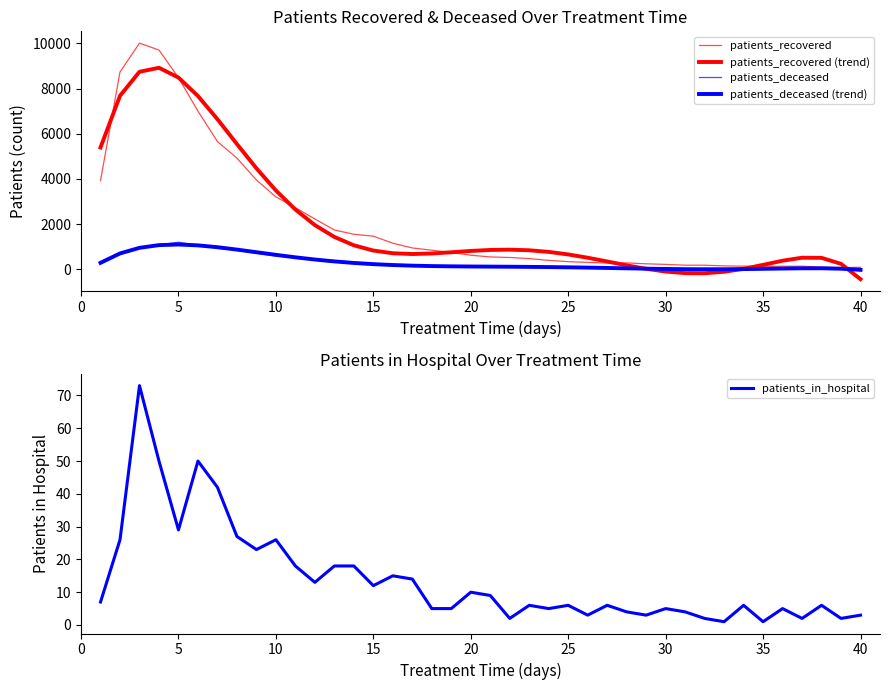

The patients_recovered series shows 291.5 at 30. True or false?

False